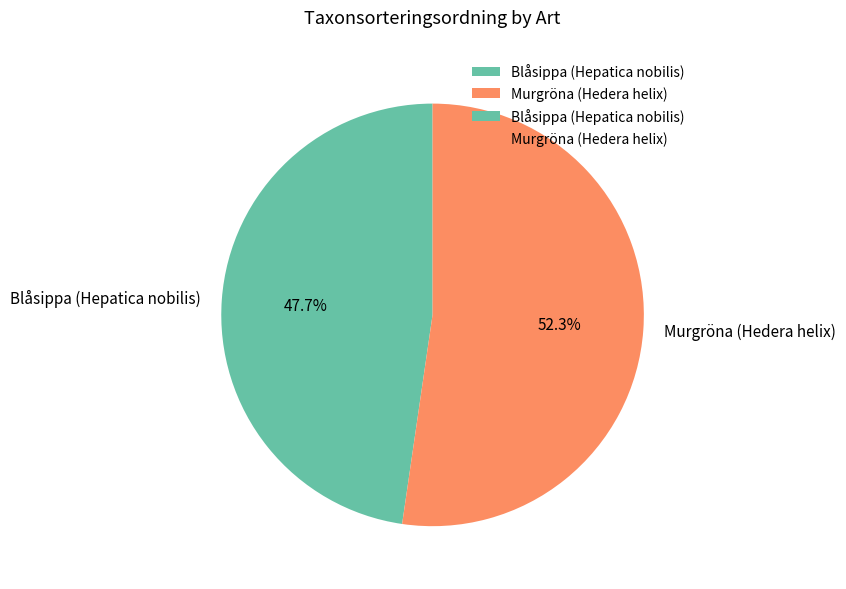

Which slice represents more than half of the pie?

Murgröna (Hedera helix)